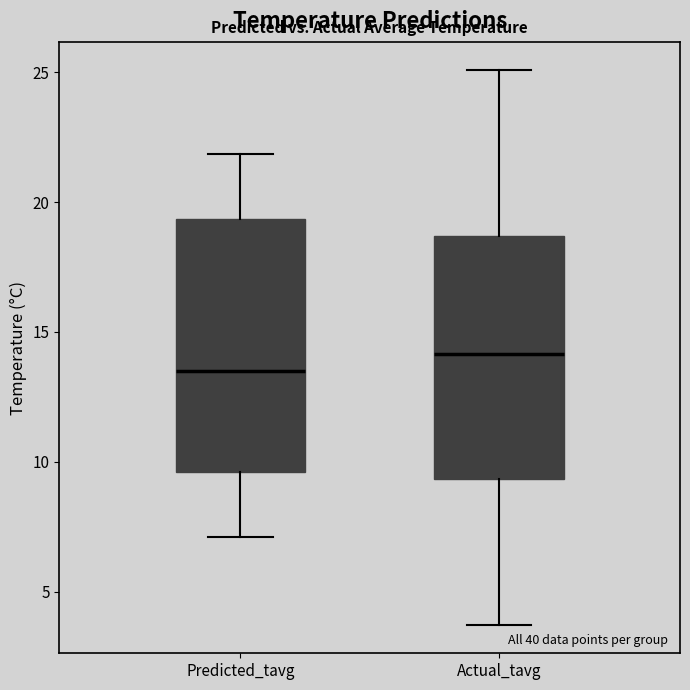

Reading left to right, transcribe this box plot: for each box, give where its median line is, the range the box spans, and where its two whiskers end, as read against the y-axis. The values are not printed on the chart, so give them approximately, as read against the axis.

Predicted_tavg: median 13.5, box 9.5 to 19.5, whiskers 7.0 to 22.0
Actual_tavg: median 14.0, box 9.5 to 18.5, whiskers 3.5 to 25.0